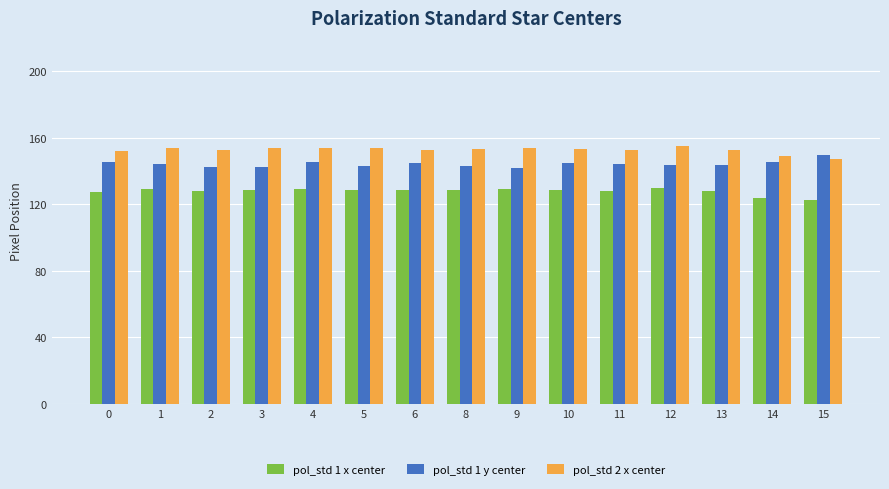

Is it true that pol_std 1 x center equals 29.5 at 14?

False